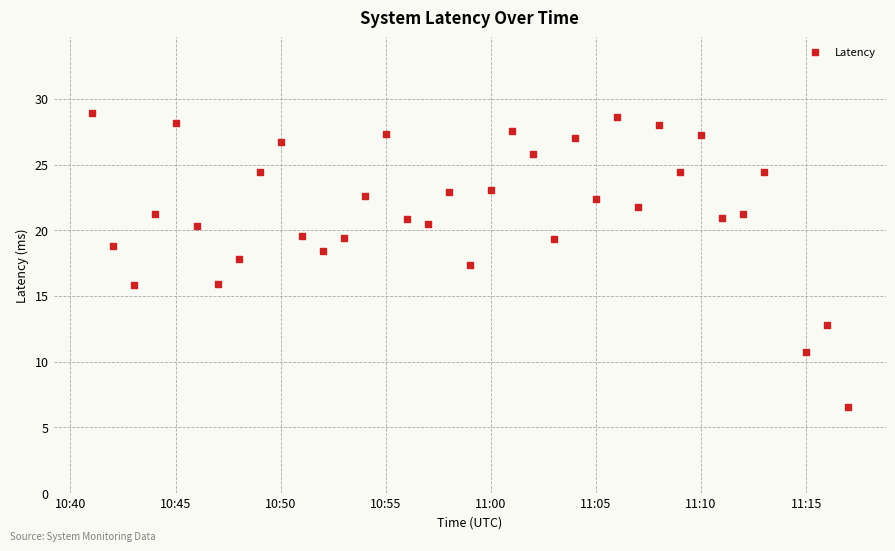

What is the range of Y values (max minus min)?

22.4